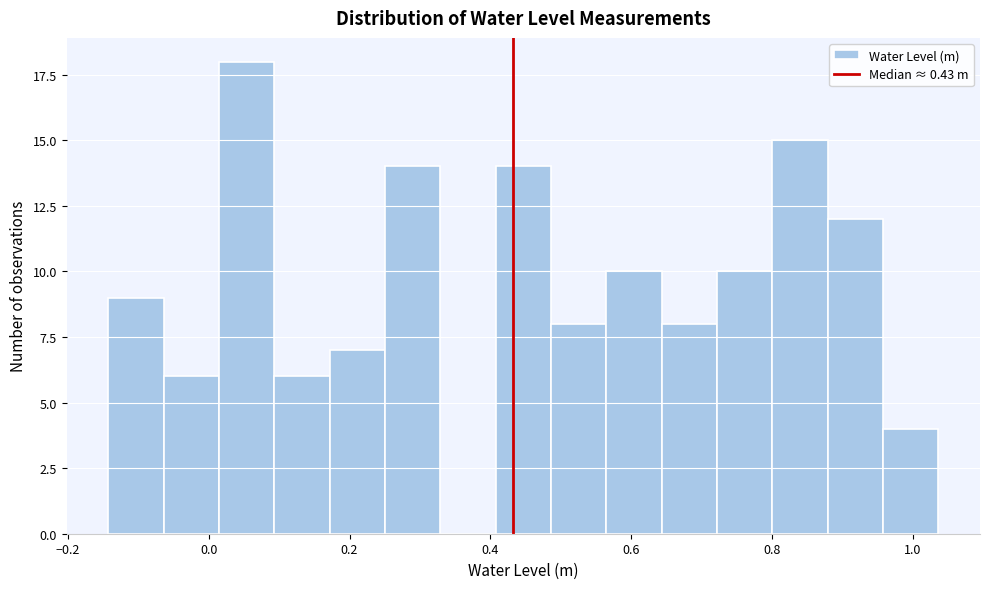

Around what value on the x-axis is the tallest bar? Give the approximate position of its centre, as read against the axis.

0.06